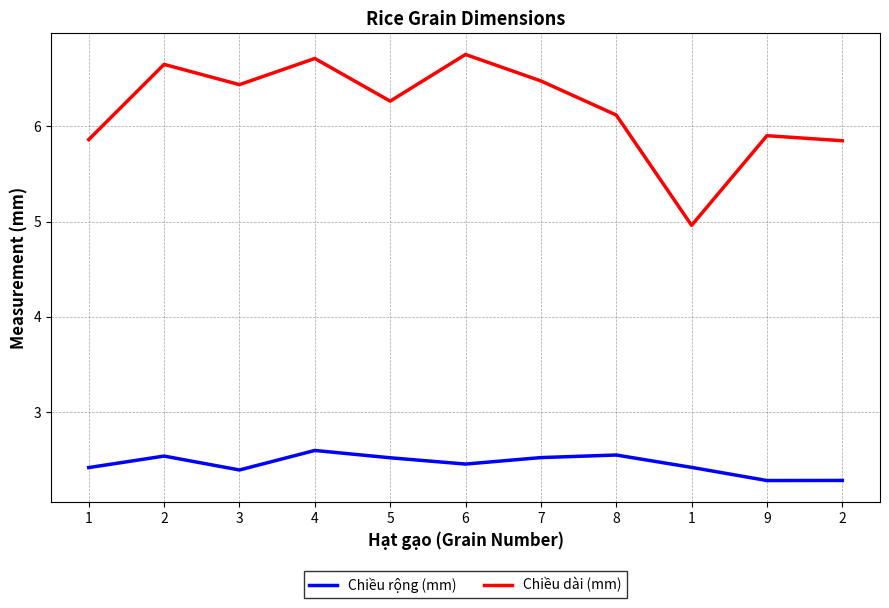

What are all the series names shown in the legend?

Chiều rộng (mm), Chiều dài (mm)